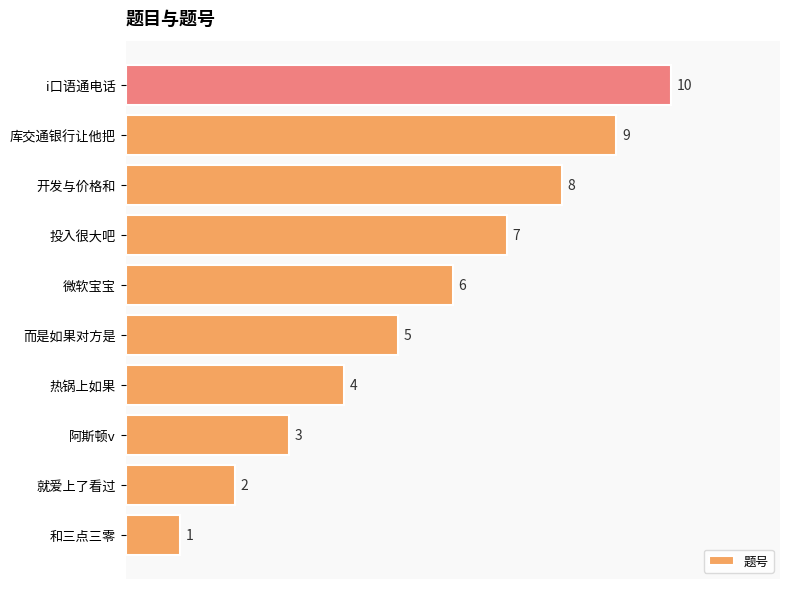

What is the ratio of the value at 热锅上如果 to the value at 而是如果对方是?

0.8